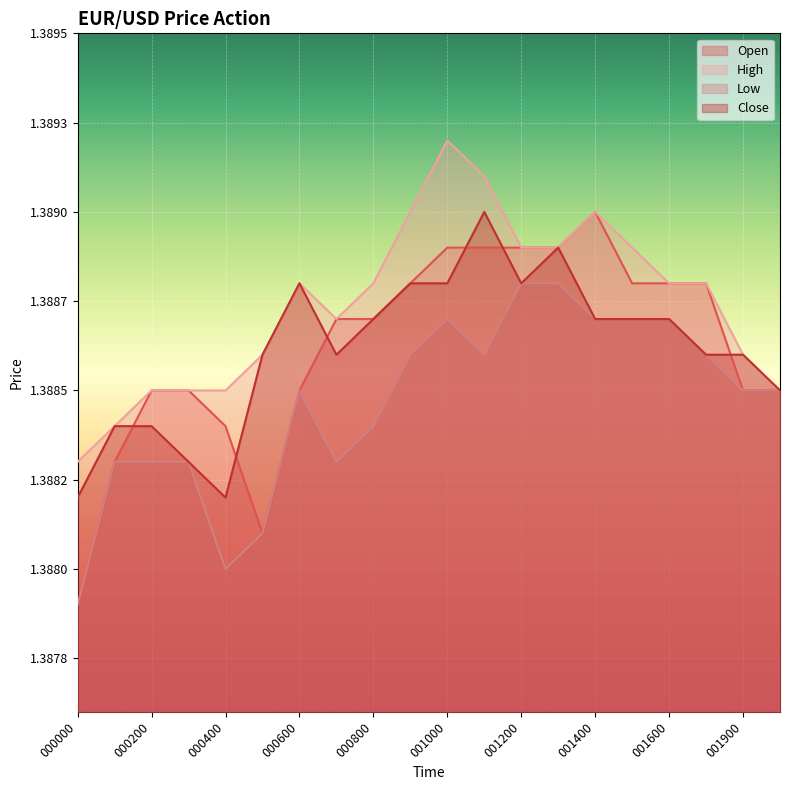

Is the value of Close at 002000 greater than the value of High at 002000?

No